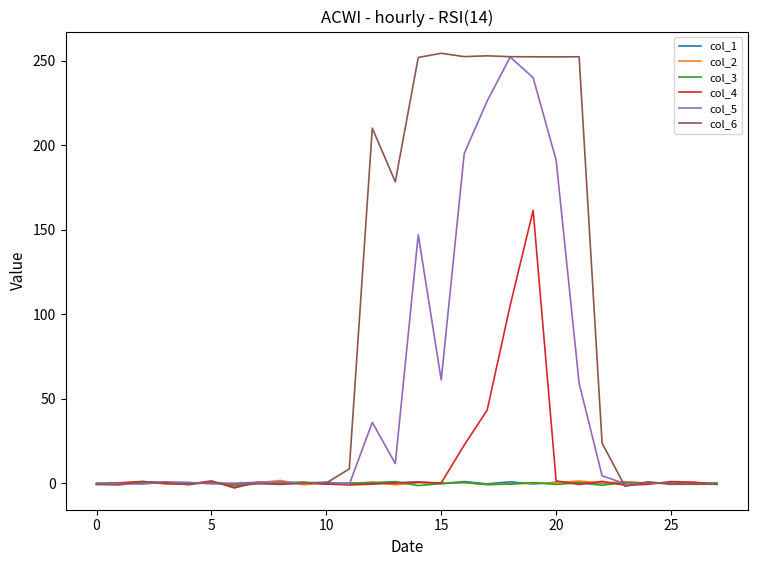

Which series has the largest total across all categories?

col_6